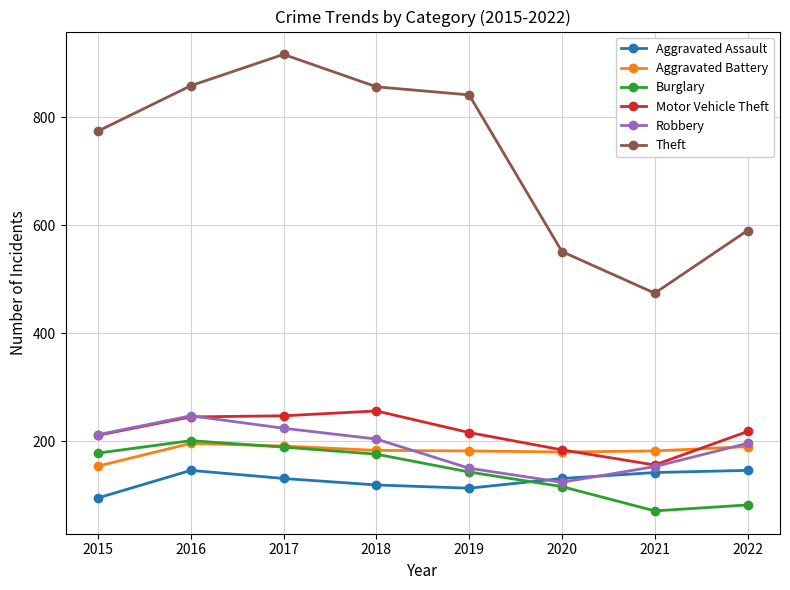

At which label does Aggravated Battery first exceed 183?

2016